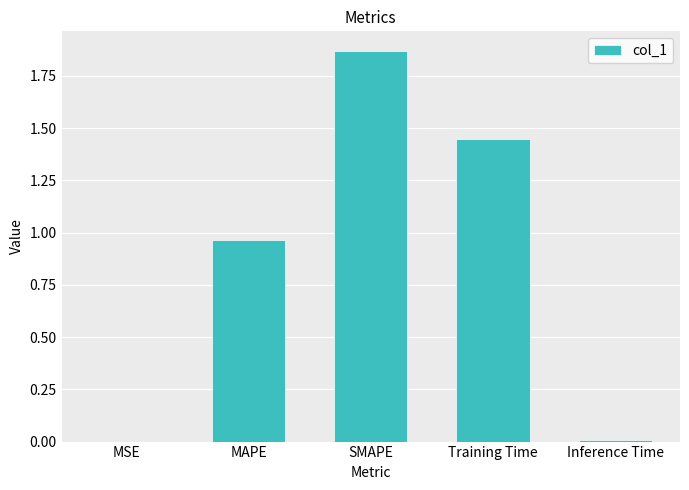

Does the chart contain stacked bars?

No